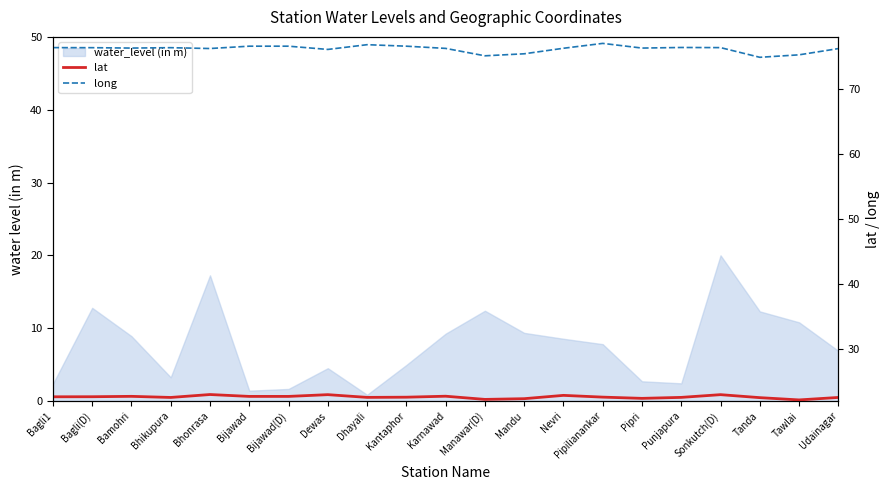

True or false: lat and long cross at least once.

False